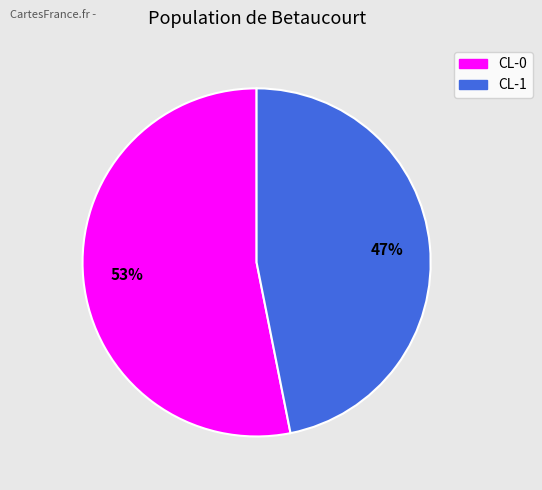

Rank the categories by value from highest to lowest.

CL-0, CL-1